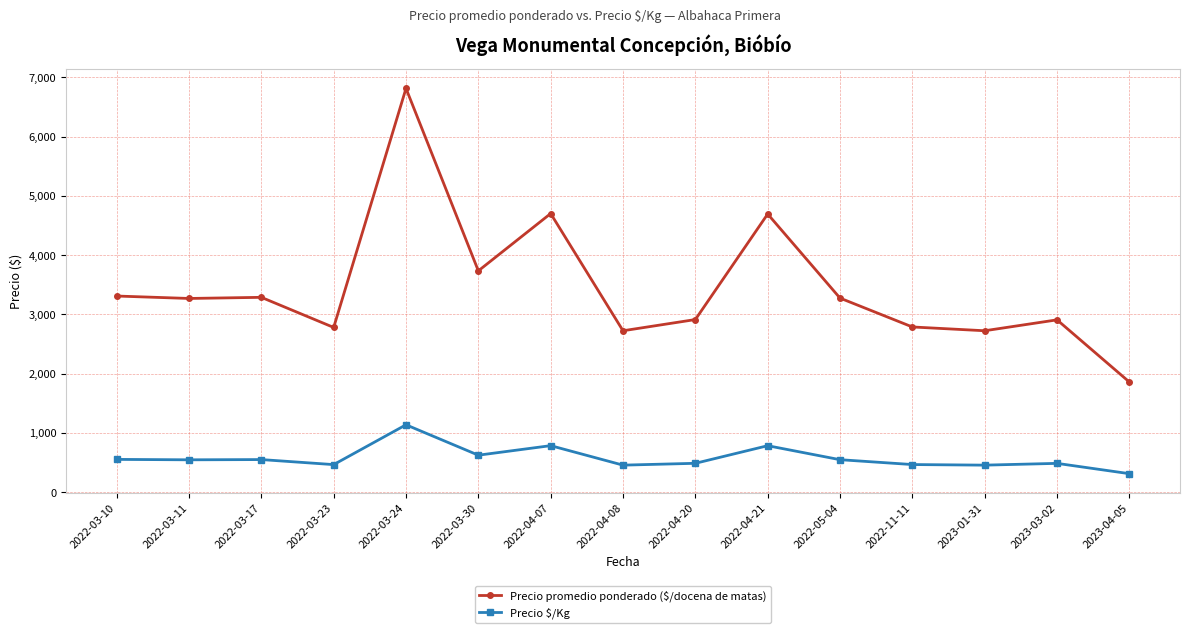

Which label corresponds to the largest value in the chart?

2022-03-24